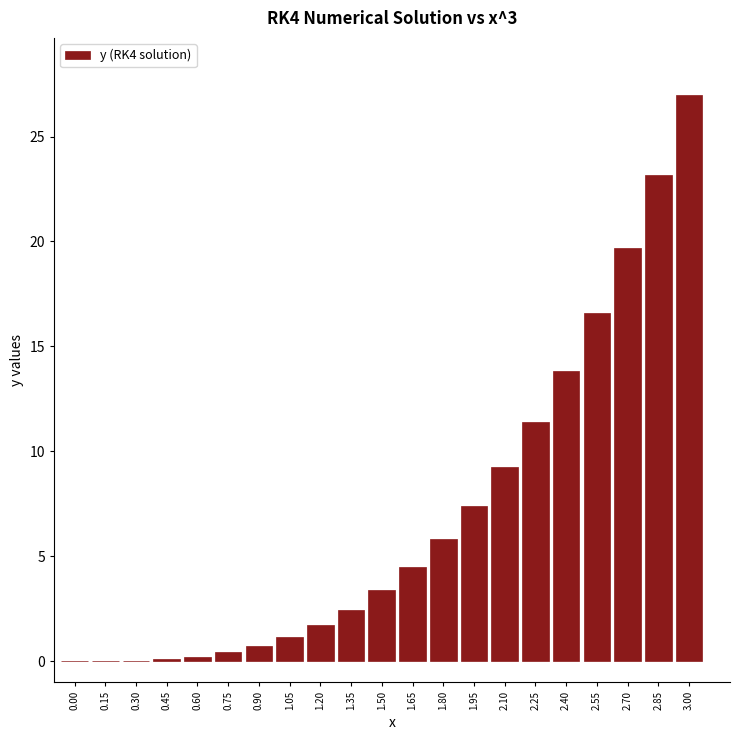

At which label is the value closest to 13?

2.40